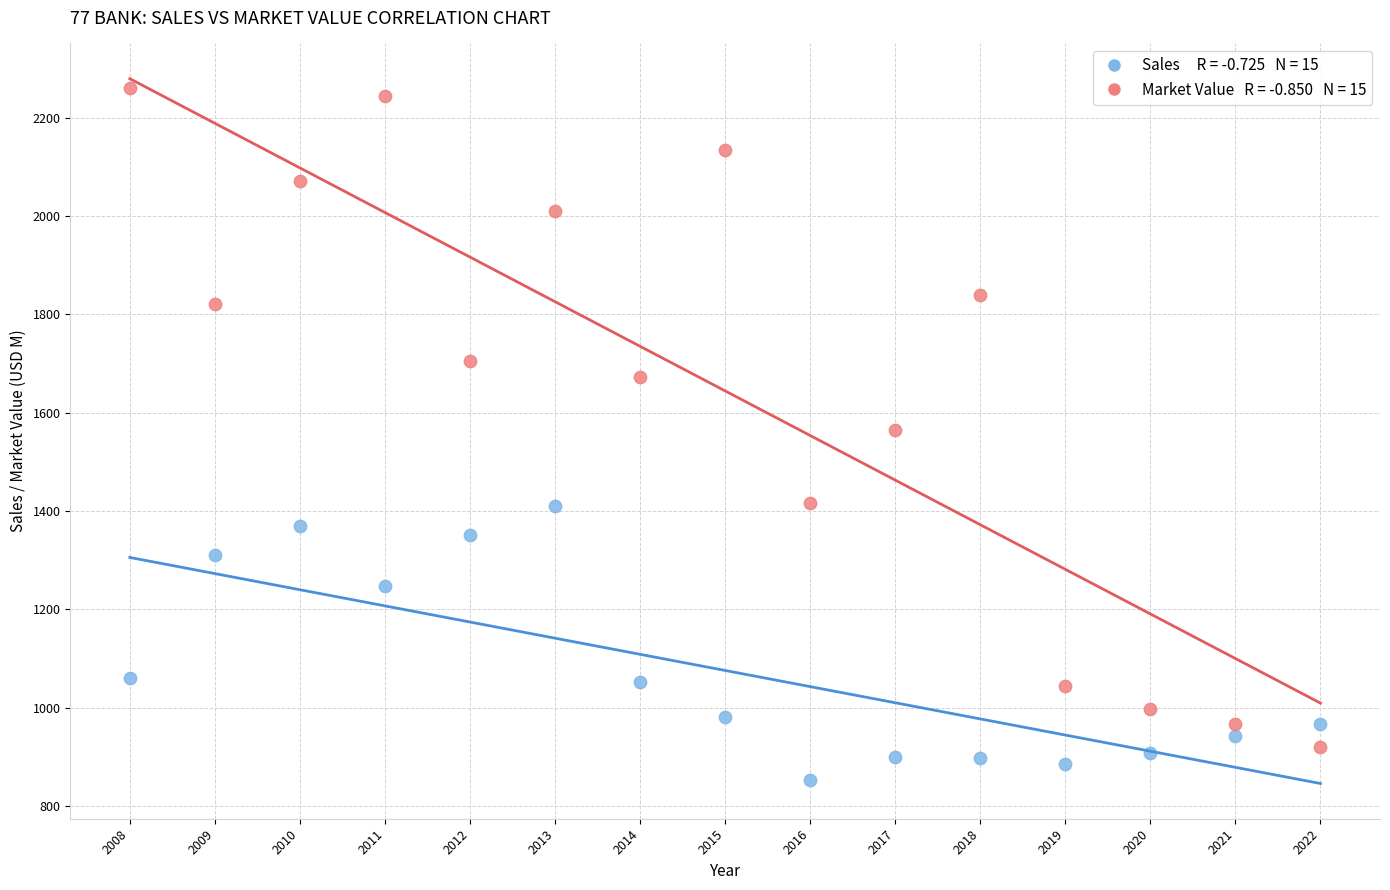

Across all data points, what is the range of Y values (max minus min)?

1407